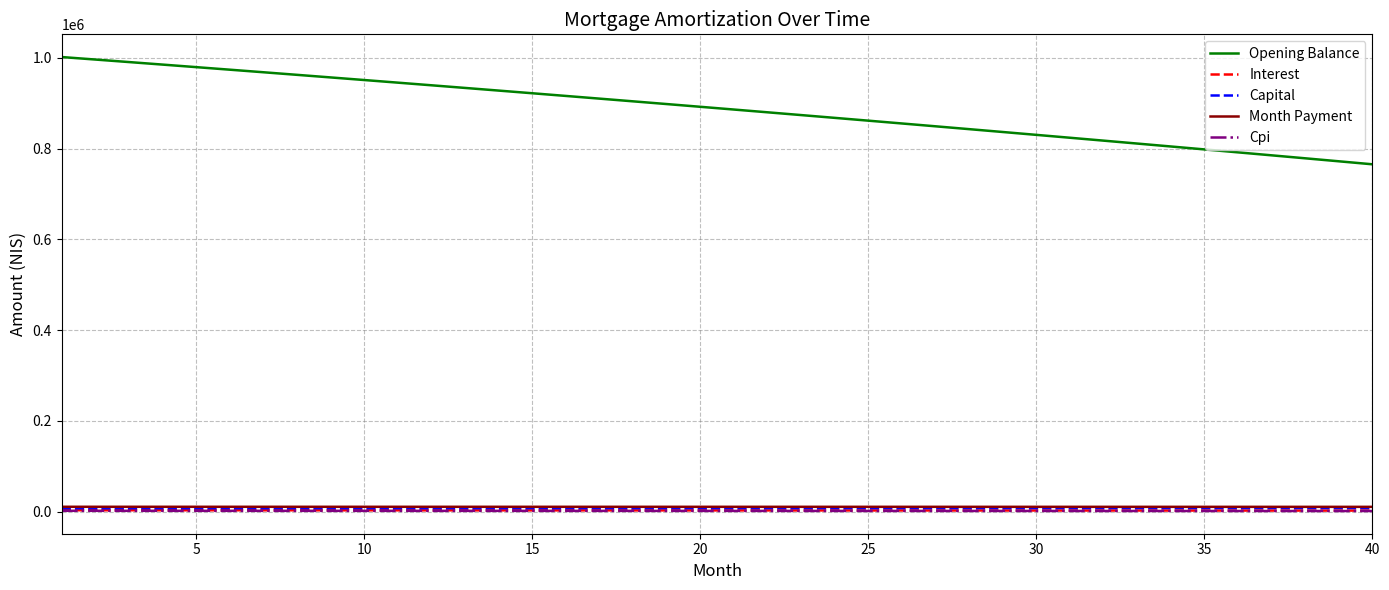

Which series has the largest total across all categories?

Opening Balance